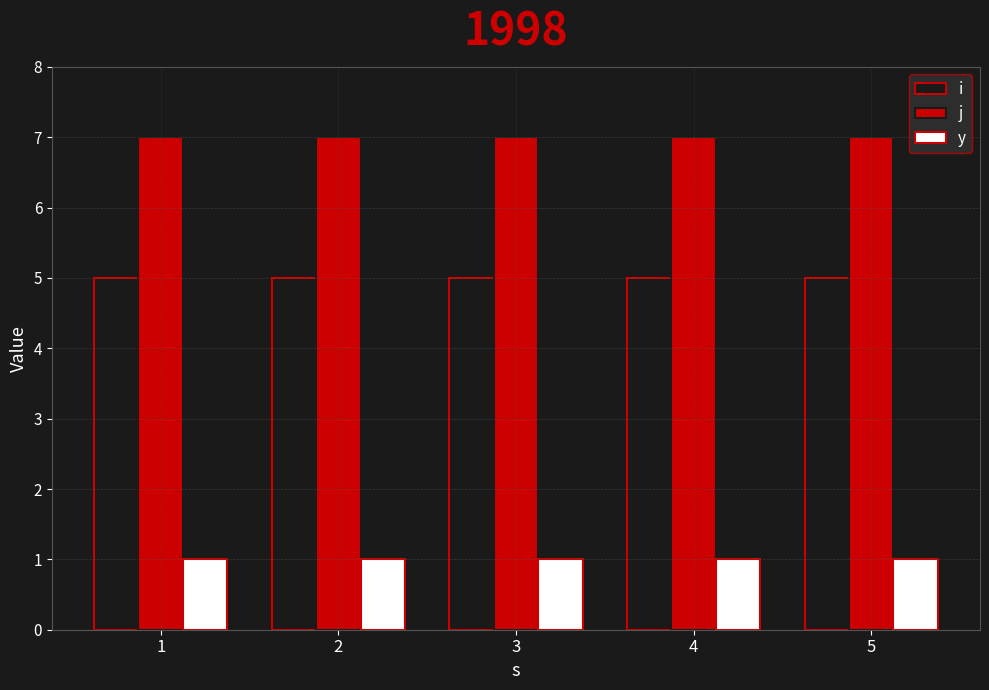

Count the number of data series in this chart.

3